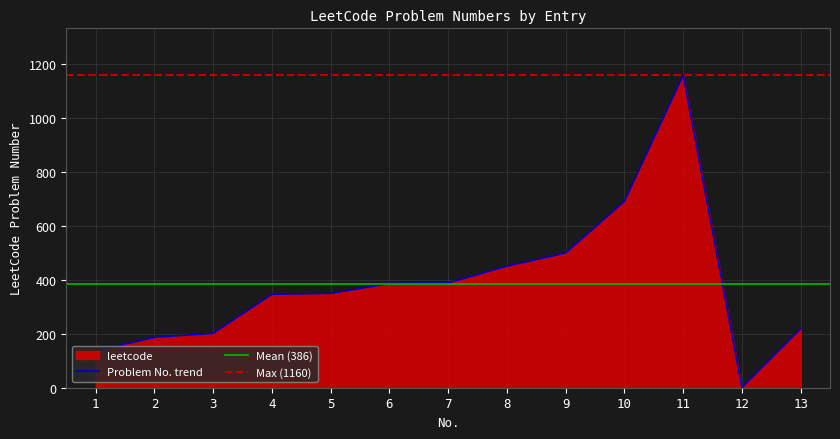

How many interior local peaks (higher than both neighbors) does the data have?

1